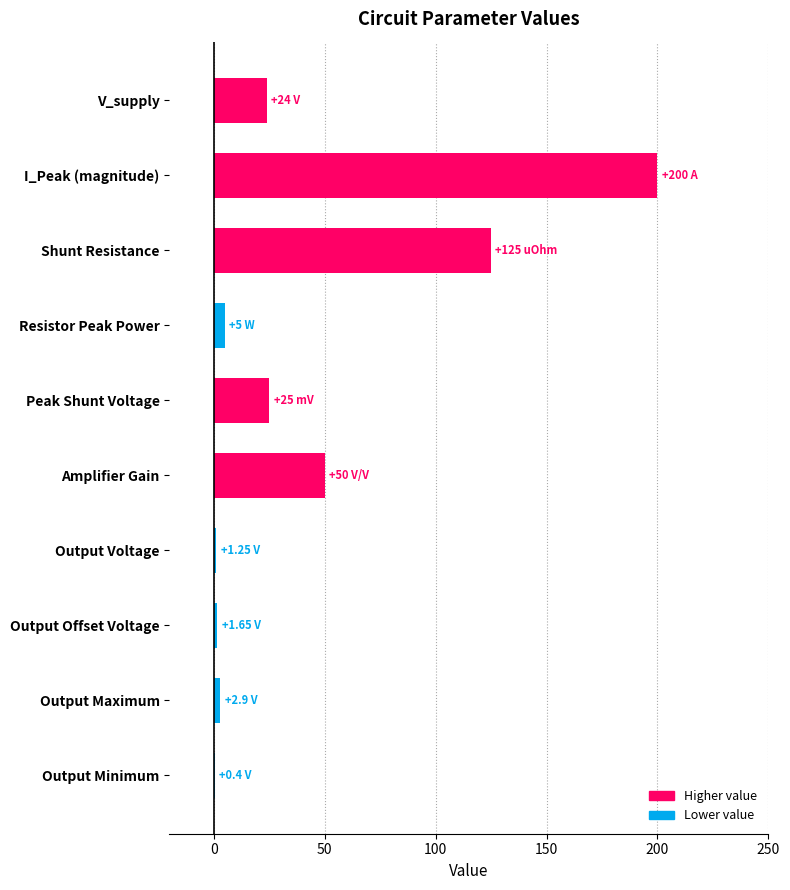

At which category does the chart reach its peak across all series?

I_Peak (magnitude)